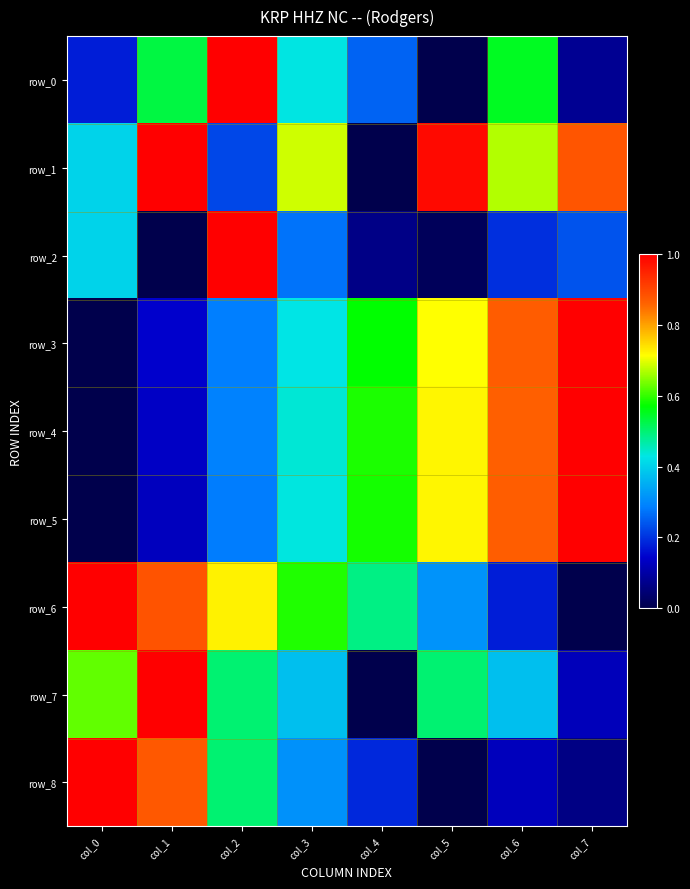

Which category has the highest value across all series?

col_2